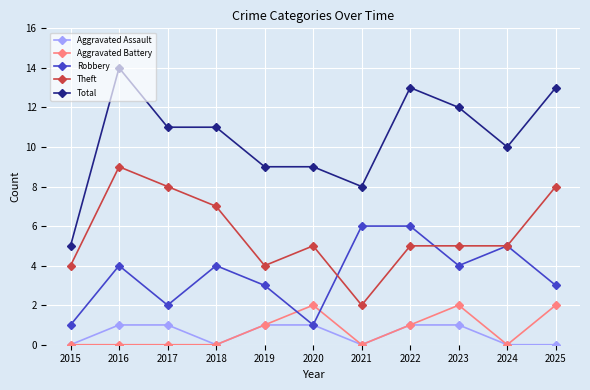

At which category is the sum across all series the highest?

2016